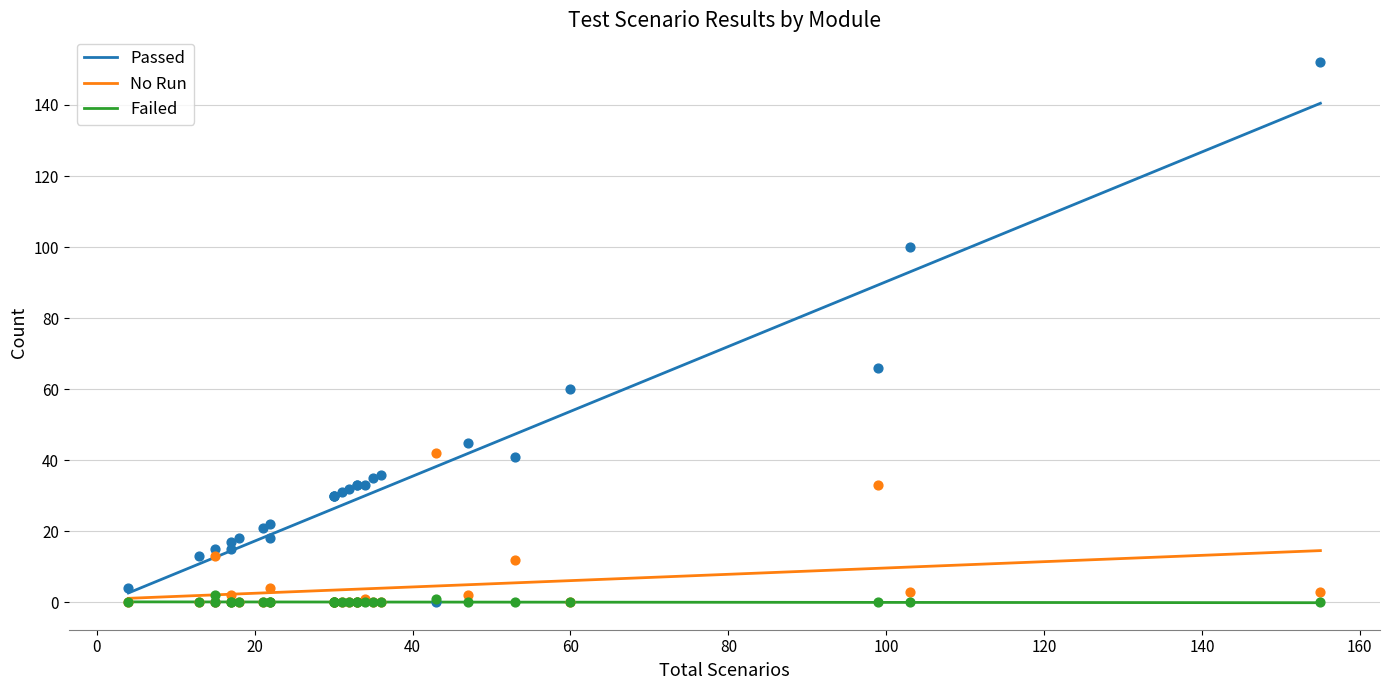

What are all the series names shown in the legend?

Passed, No Run, Failed